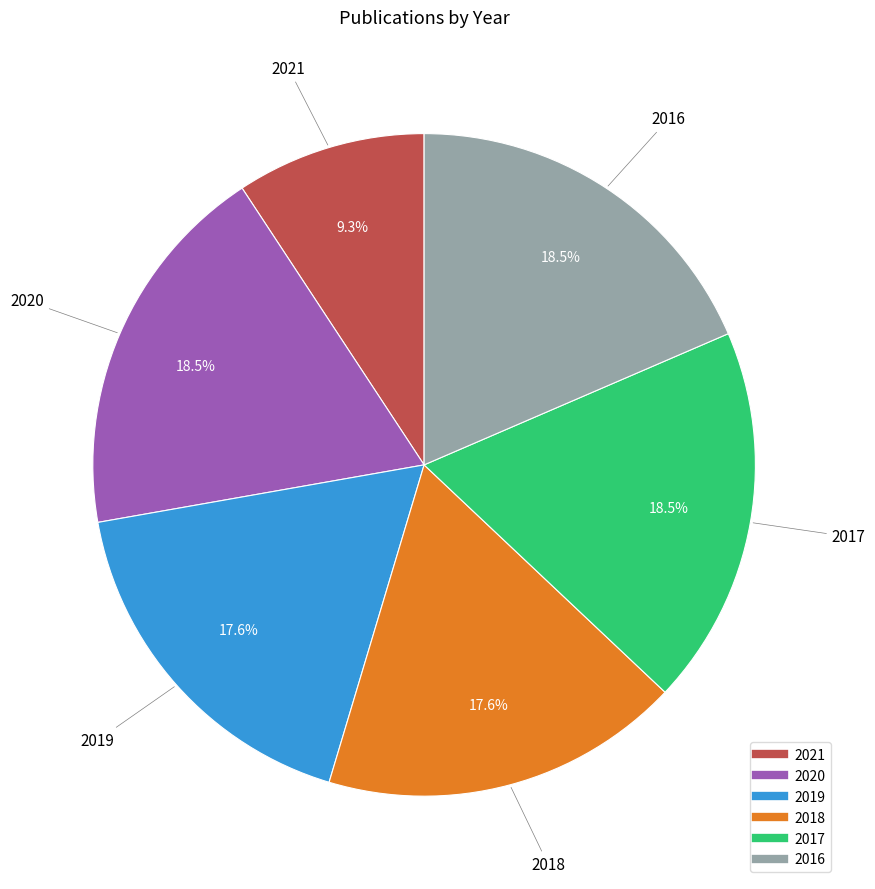

How many slices are in this pie chart?

6